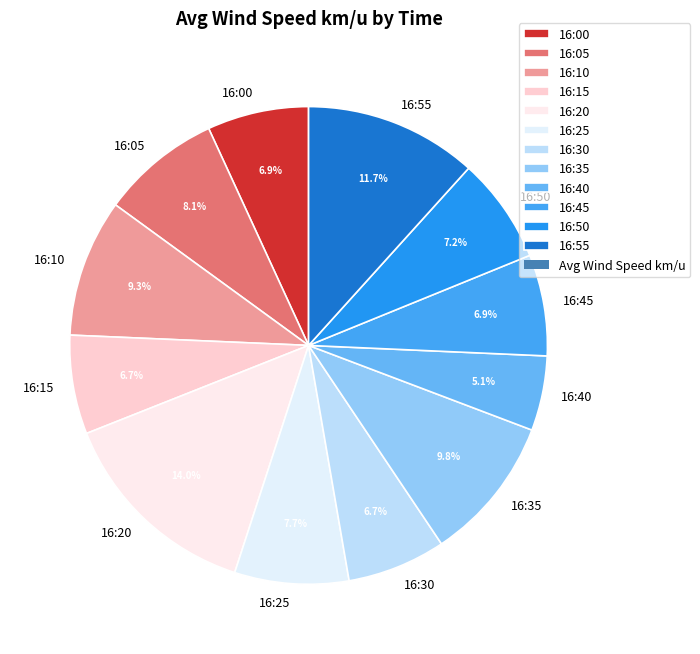

What percentage is NOT represented by 16:25?

92.3%